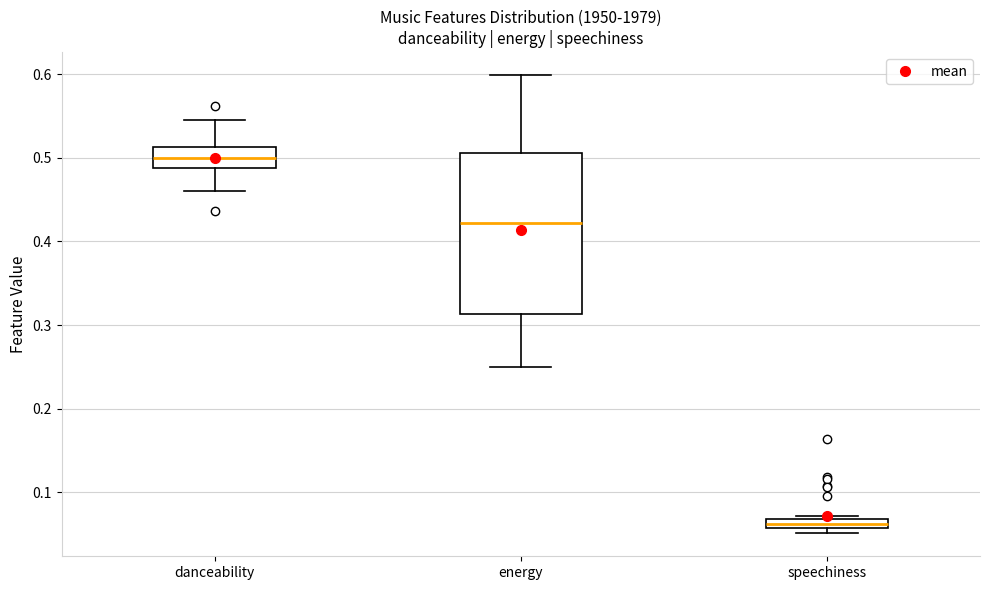

Comparing the boxes themselves (not the whiskers), which one is the tallest?

energy